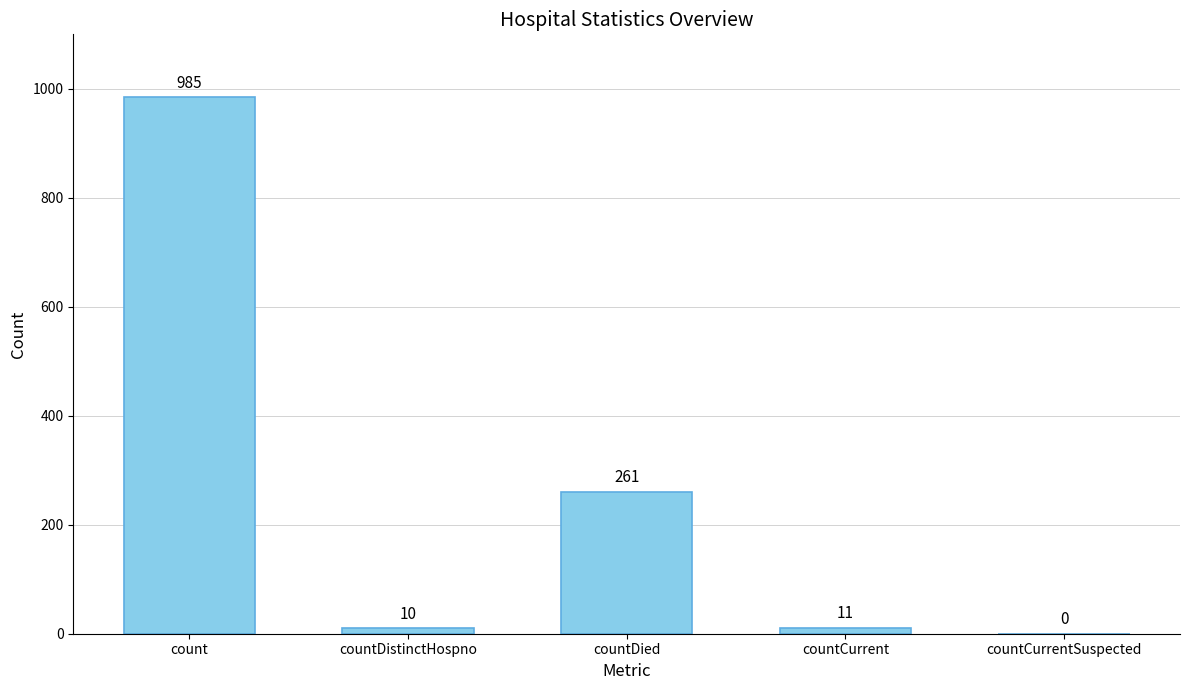

At which label is the value closest to 492?

countDied